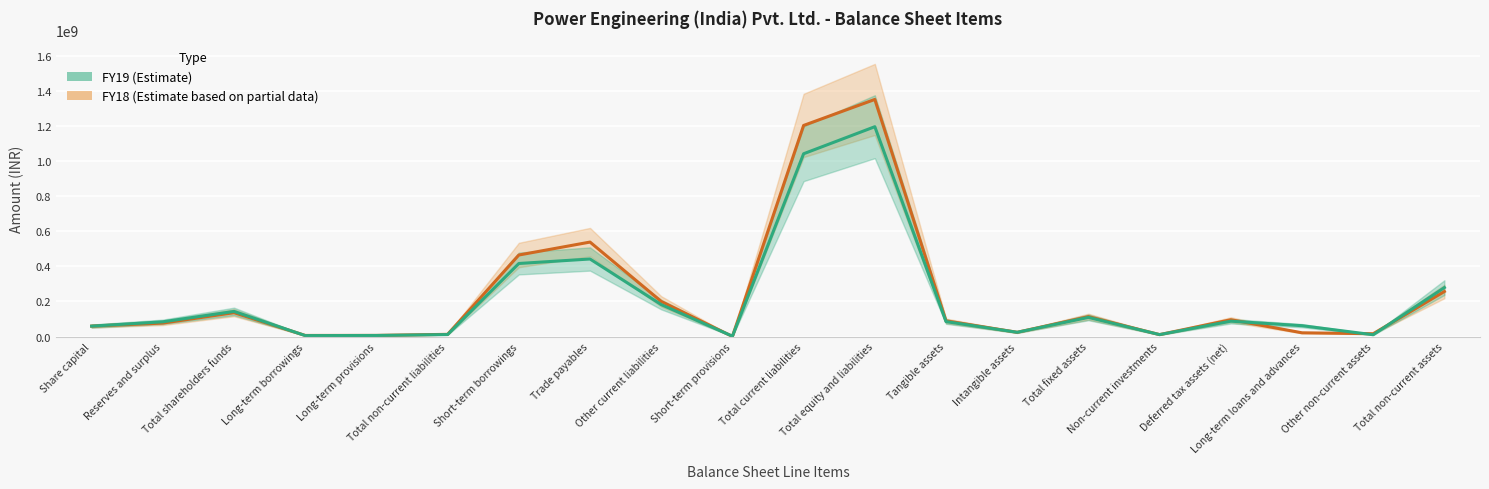

What is the difference between the FY19 values at Total equity and liabilities and Long-term provisions?

1189582107